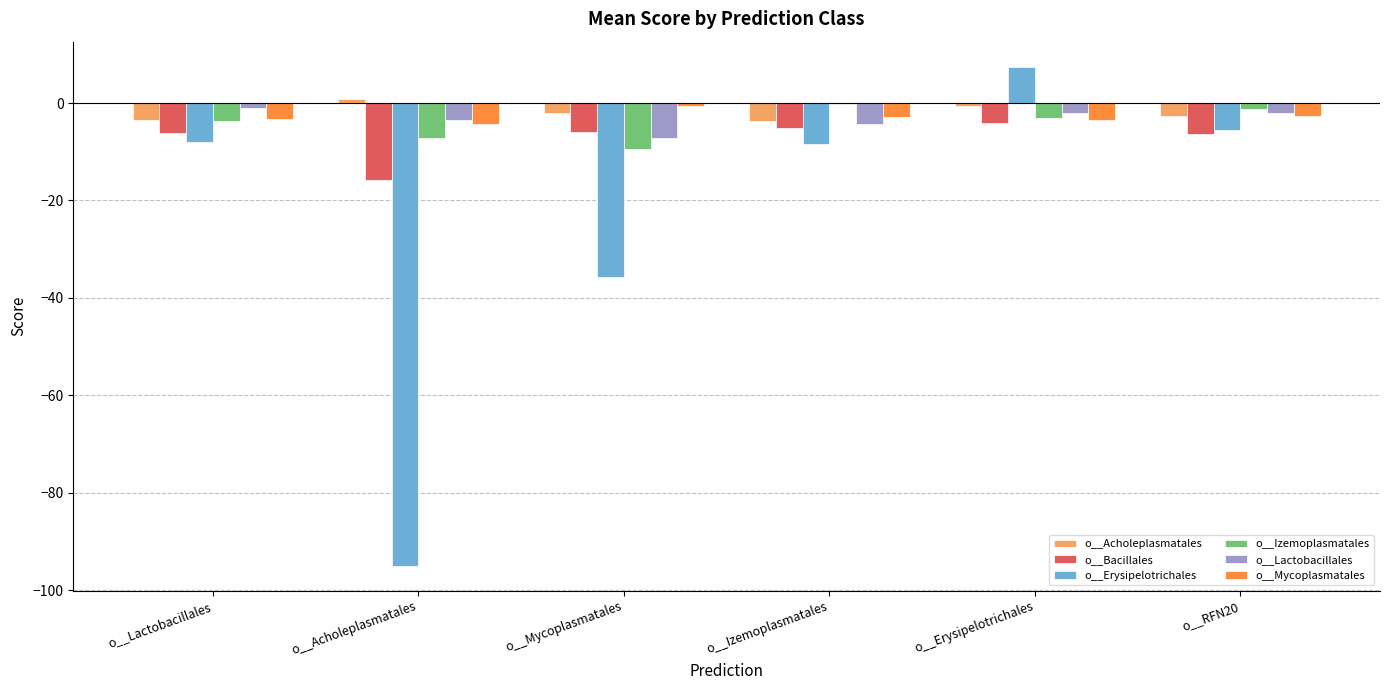

How many positive values does the o__Erysipelotrichales series have?

1